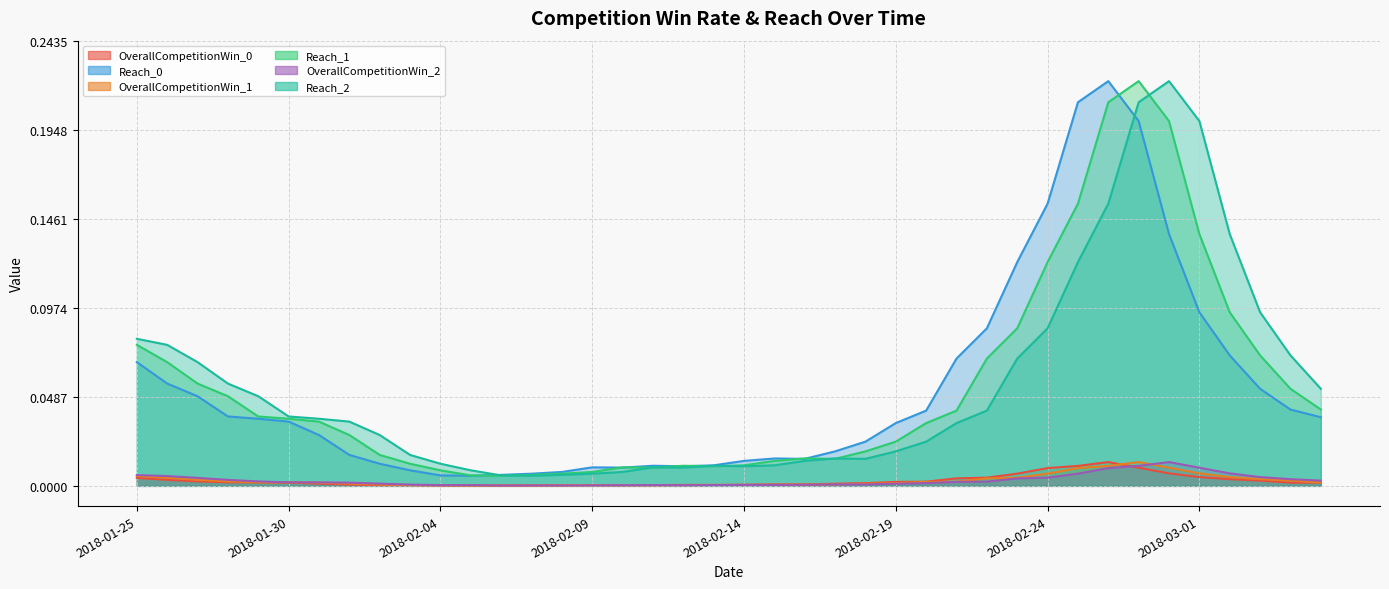

What are all the series names shown in the legend?

OverallCompetitionWin_0, Reach_0, OverallCompetitionWin_1, Reach_1, OverallCompetitionWin_2, Reach_2